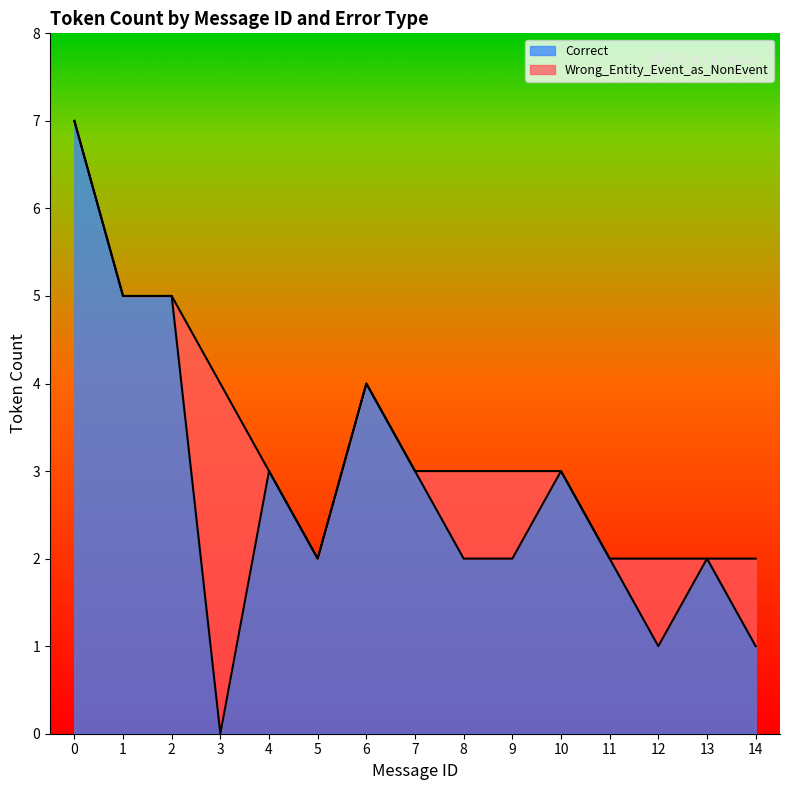

What is the ratio of the value at 12 to the value at 11?

0.5